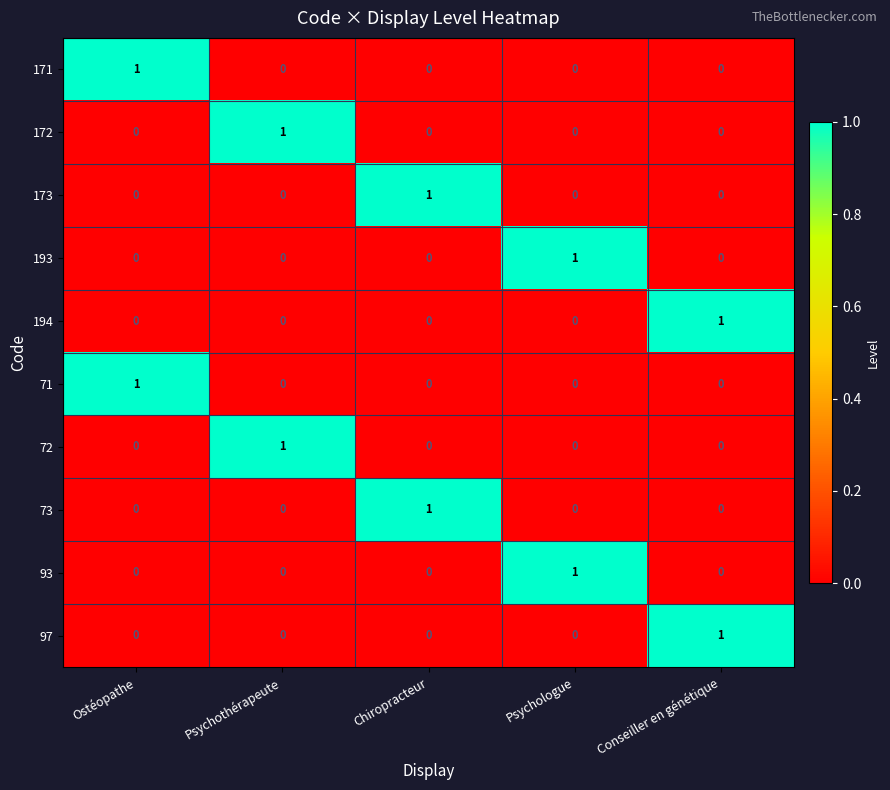

Is it true that 193 equals 1 at Psychologue?

True